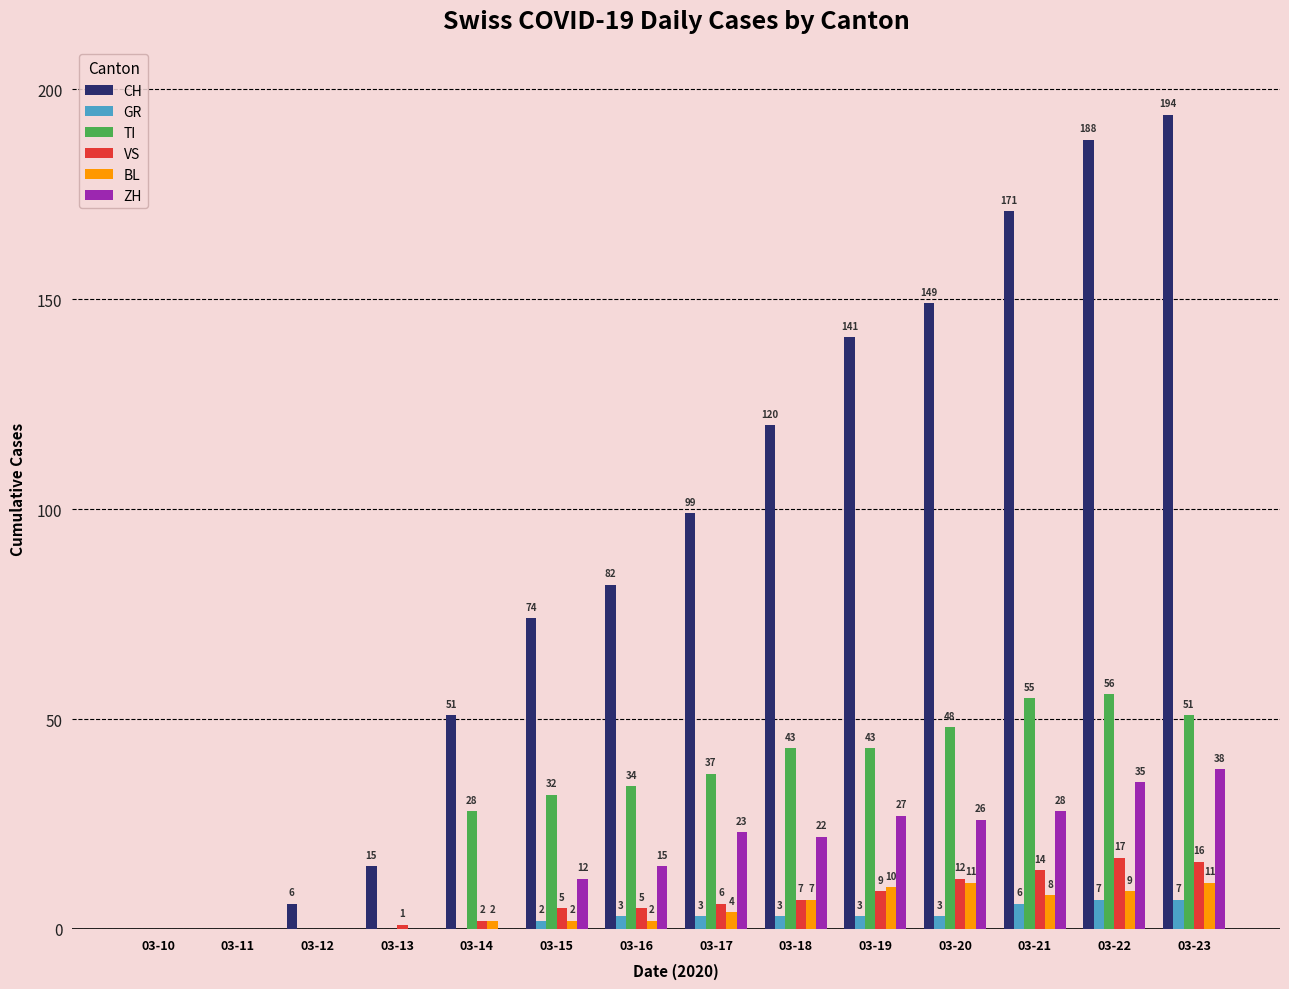

Reading left to right, transcribe all the data shown in this chart.

CH: 03-10=0	03-11=0	03-12=6	03-13=15	03-14=51	03-15=74	03-16=82	03-17=99	03-18=120	03-19=141	03-20=149	03-21=171	03-22=188	03-23=194
GR: 03-10=0	03-11=0	03-12=0	03-13=0	03-14=0	03-15=2	03-16=3	03-17=3	03-18=3	03-19=3	03-20=3	03-21=6	03-22=7	03-23=7
TI: 03-10=0	03-11=0	03-12=0	03-13=0	03-14=28	03-15=32	03-16=34	03-17=37	03-18=43	03-19=43	03-20=48	03-21=55	03-22=56	03-23=51
VS: 03-10=0	03-11=0	03-12=0	03-13=1	03-14=2	03-15=5	03-16=5	03-17=6	03-18=7	03-19=9	03-20=12	03-21=14	03-22=17	03-23=16
BL: 03-10=0	03-11=0	03-12=0	03-13=0	03-14=2	03-15=2	03-16=2	03-17=4	03-18=7	03-19=10	03-20=11	03-21=8	03-22=9	03-23=11
ZH: 03-10=0	03-11=0	03-12=0	03-13=0	03-14=0	03-15=12	03-16=15	03-17=23	03-18=22	03-19=27	03-20=26	03-21=28	03-22=35	03-23=38